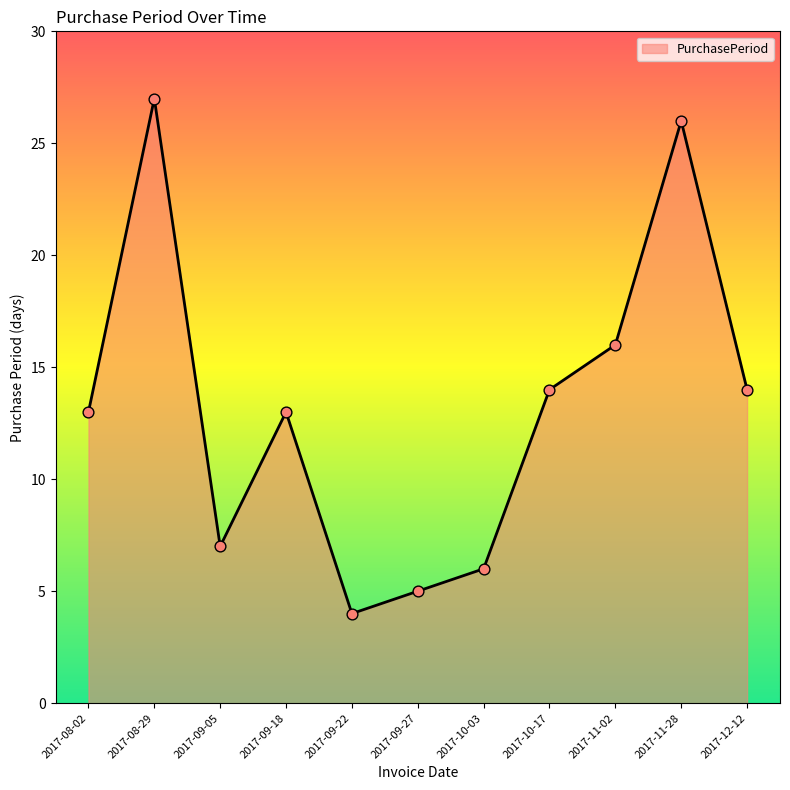

What is the change in value from 2017-09-22 to 2017-10-03?

+2